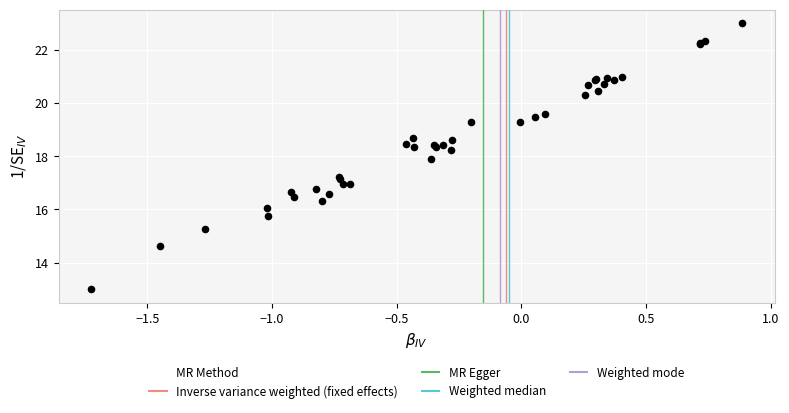

What Y value in the scatter plot is closest to 18?

17.9